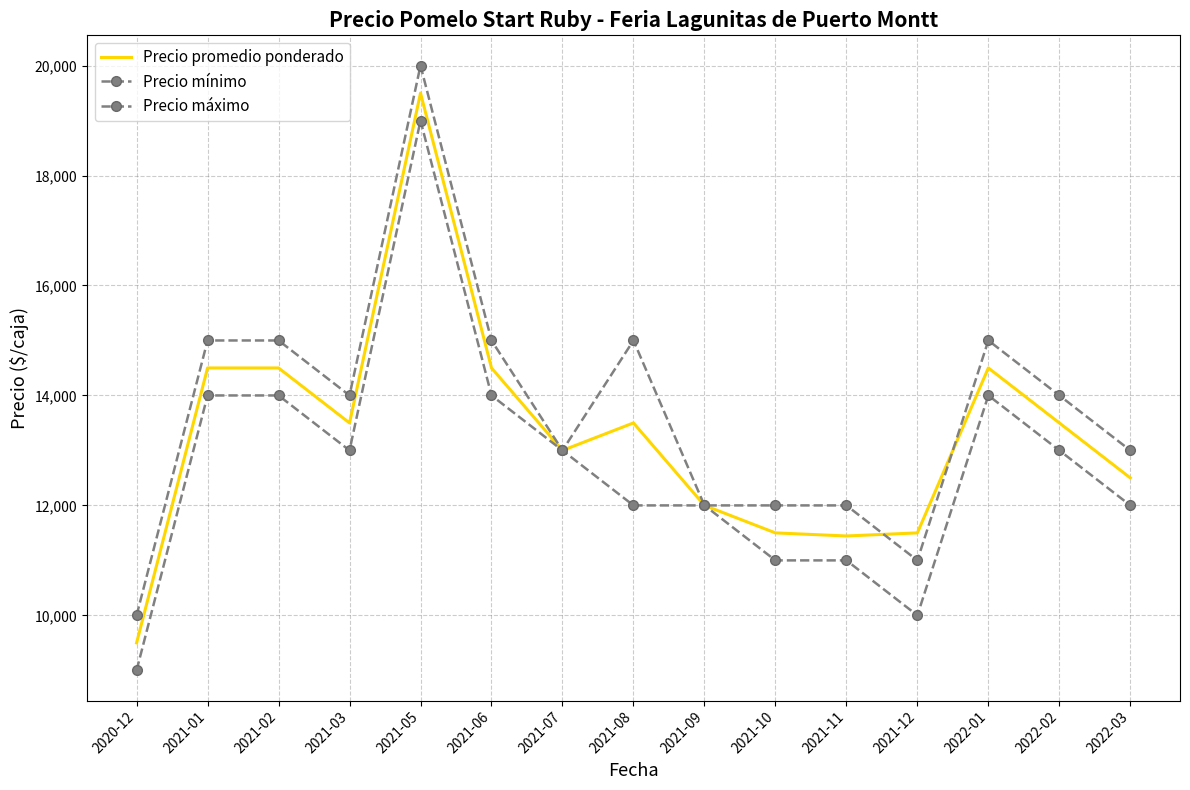

What is the sum of the Precio máximo values at 2021-07 and 2022-01?

28000